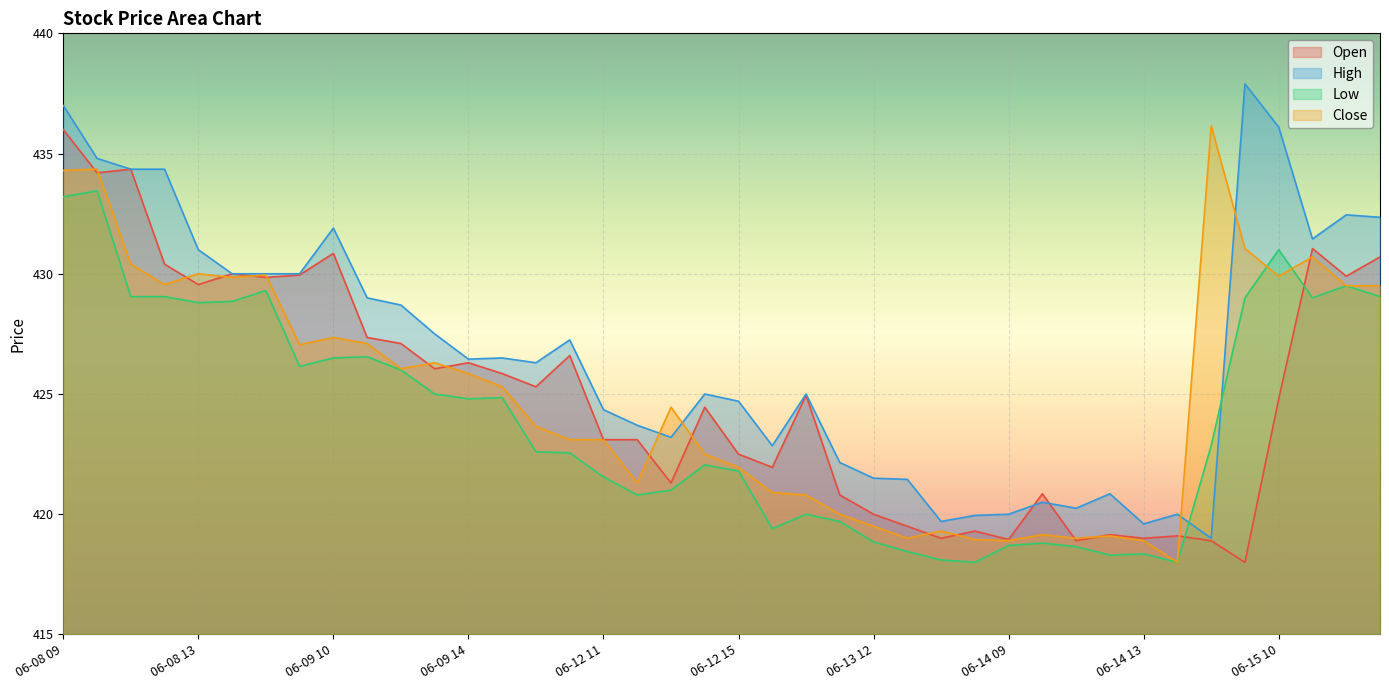

Is it true that Open equals 419.0 at 06-13 14?

True